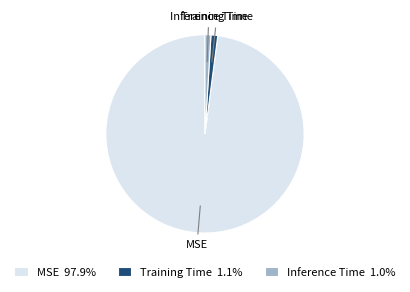

Do Inference Time and MSE together represent more than half of the pie?

Yes